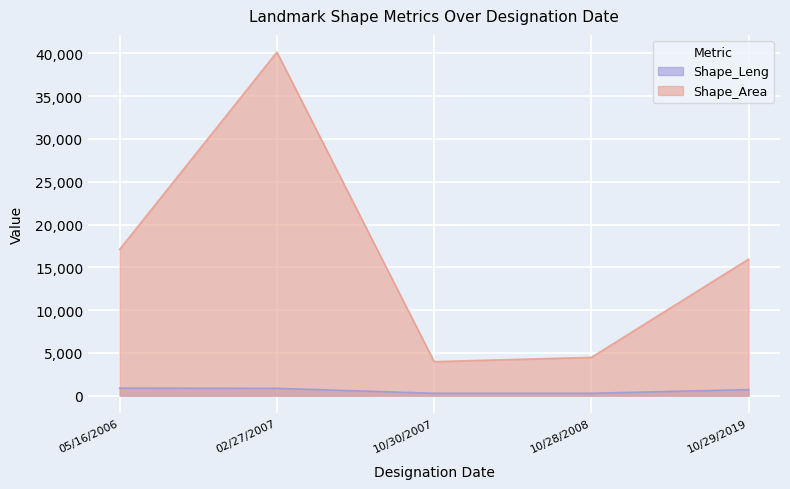

How many lines are shown in the chart?

2